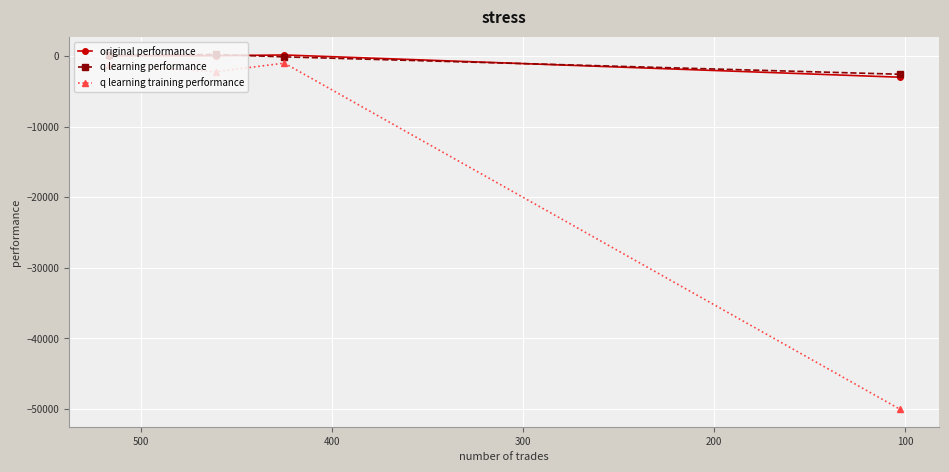

What is the difference between the original performance values at 300 and 100?

3042.9